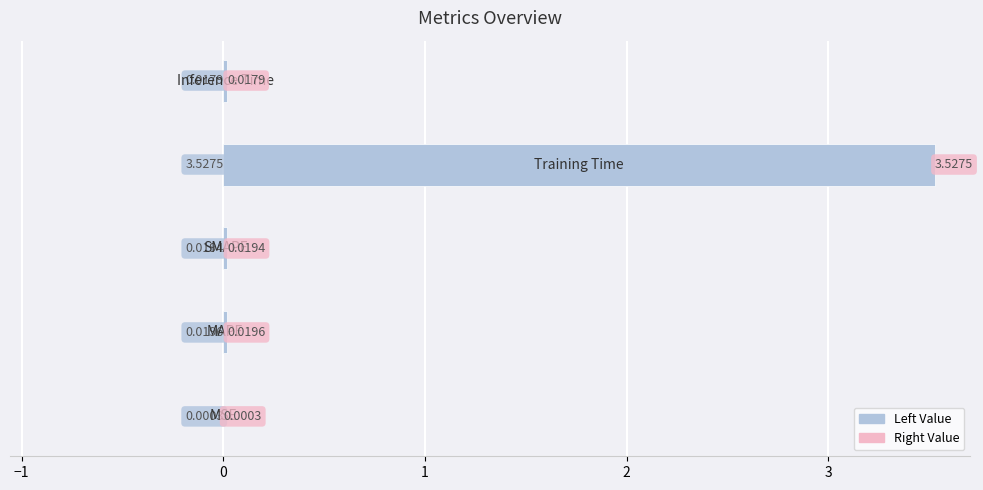

What is the sum of all values?

3.6